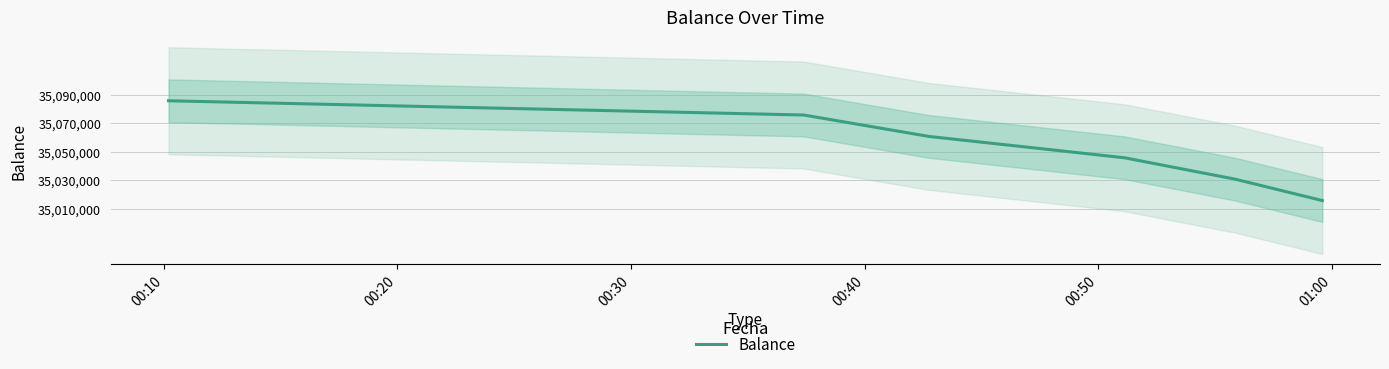

What is the difference between the maximum and second lowest values?

55000